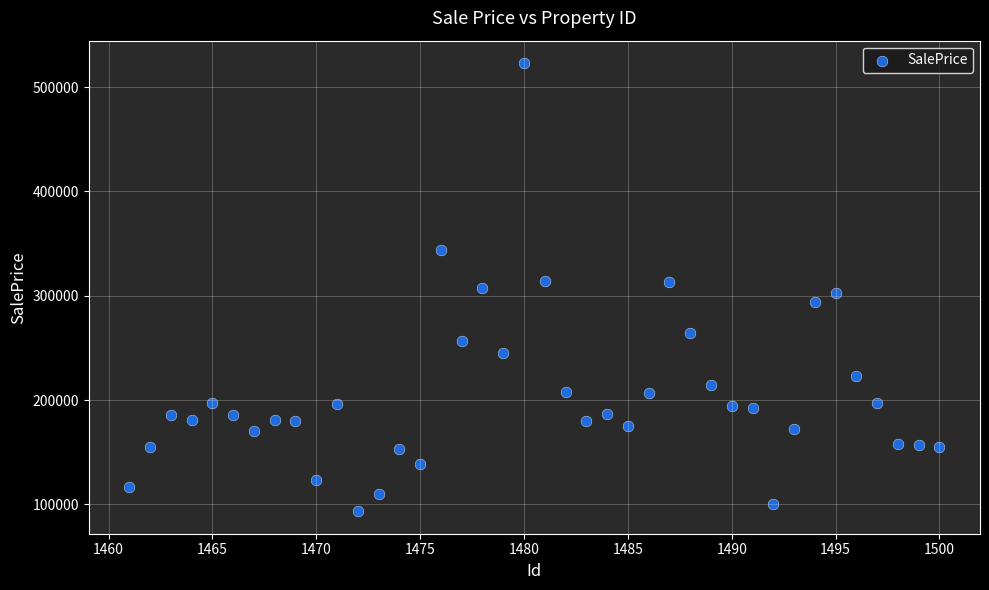

What is the range of X values (max minus min)?

39.0